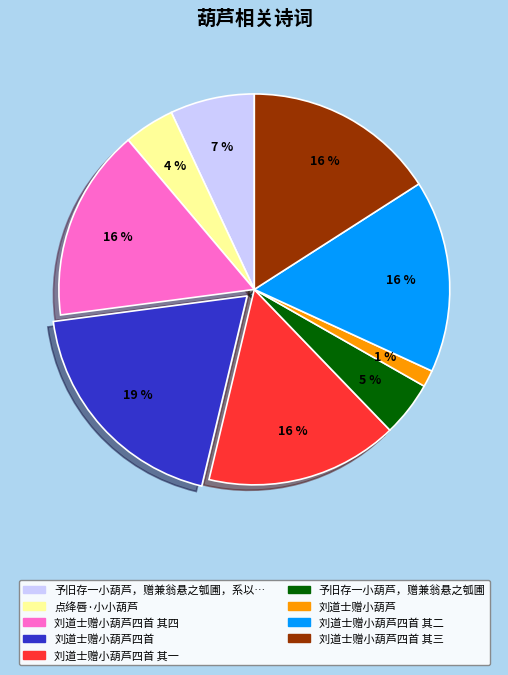

Does any single category account for the majority?

No